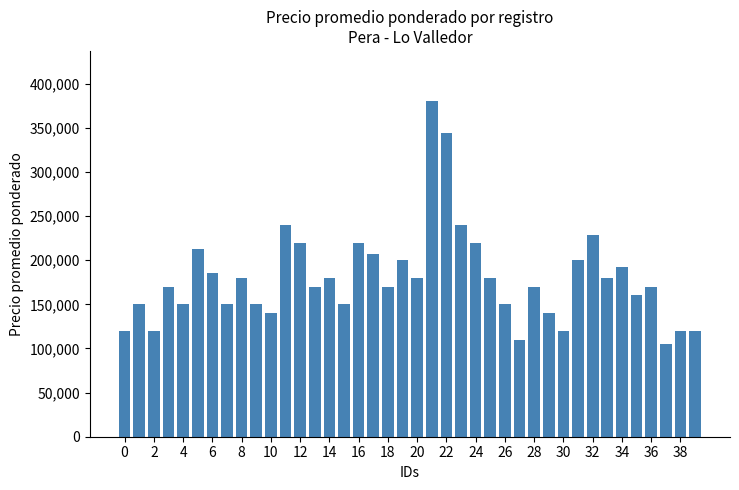

Are the bars grouped side by side (vs. stacked)?

No